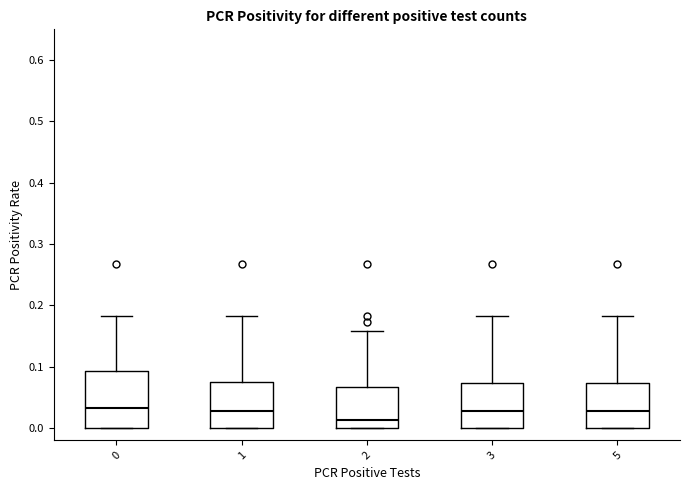

Comparing the boxes themselves (not the whiskers), which one is the tallest?

0